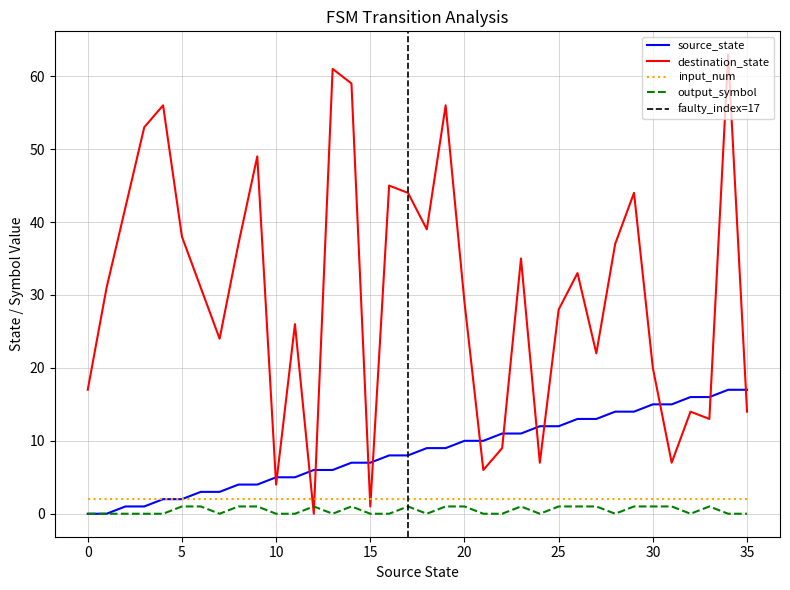

The destination_state series shows 93 at 19. True or false?

False